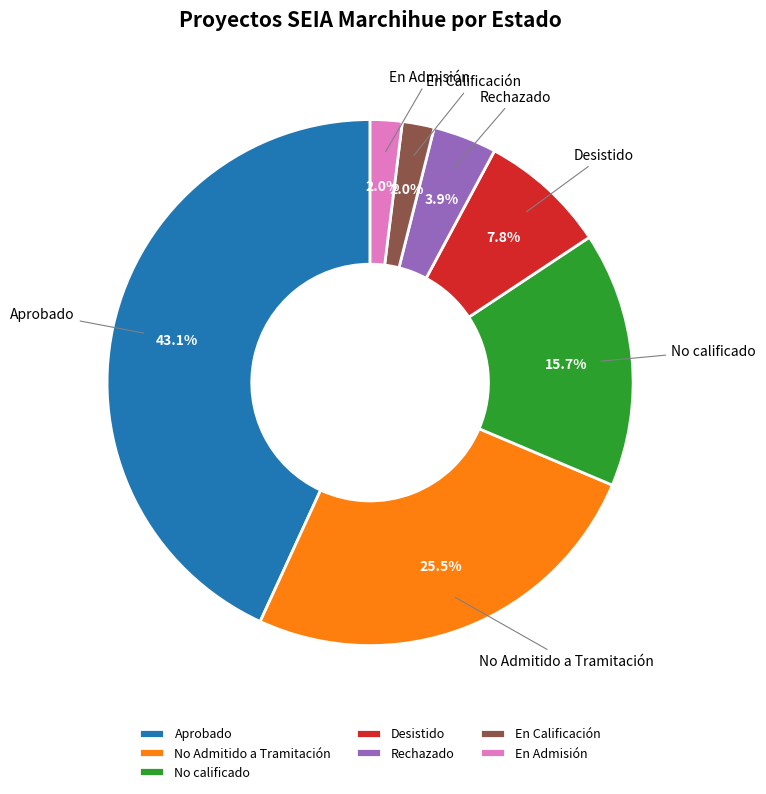

To the nearest percent, what is the combined percentage of No Admitido a Tramitación and Desistido?

33%